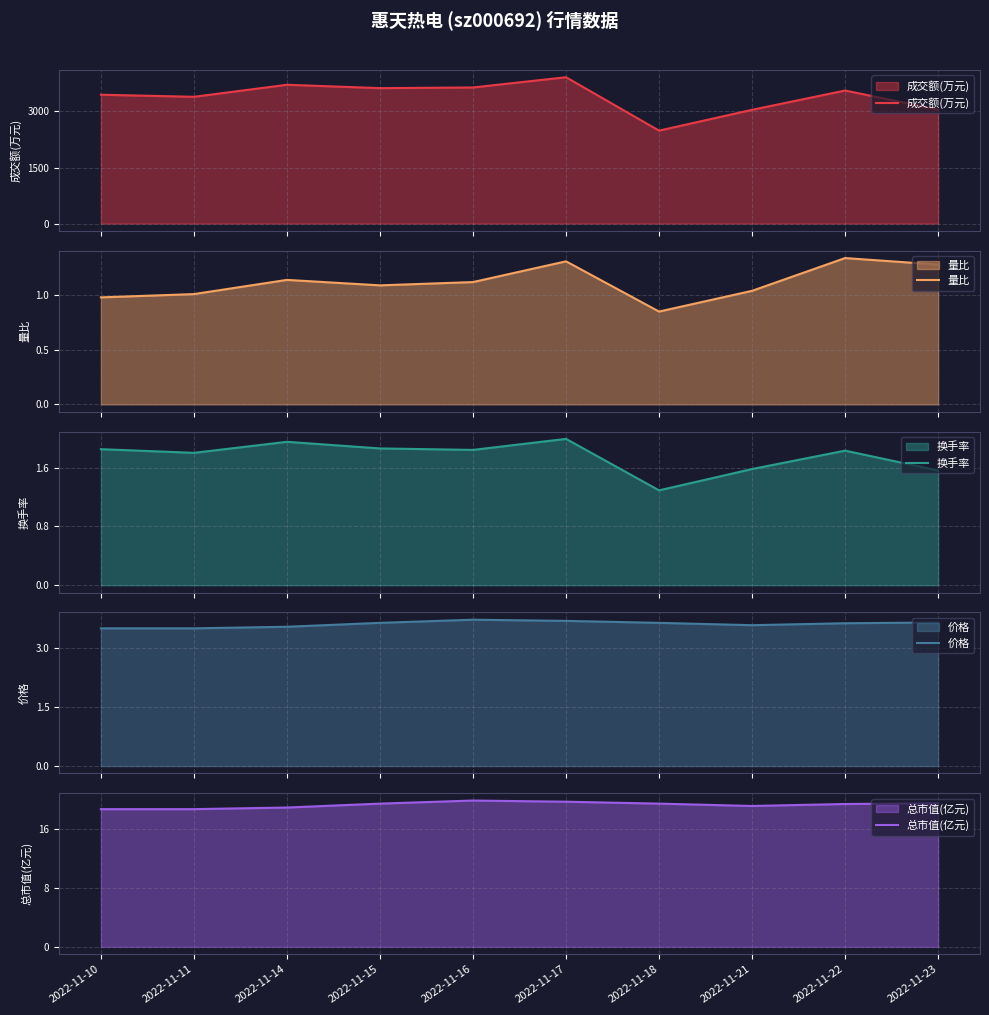

How many lines are shown in the chart?

5